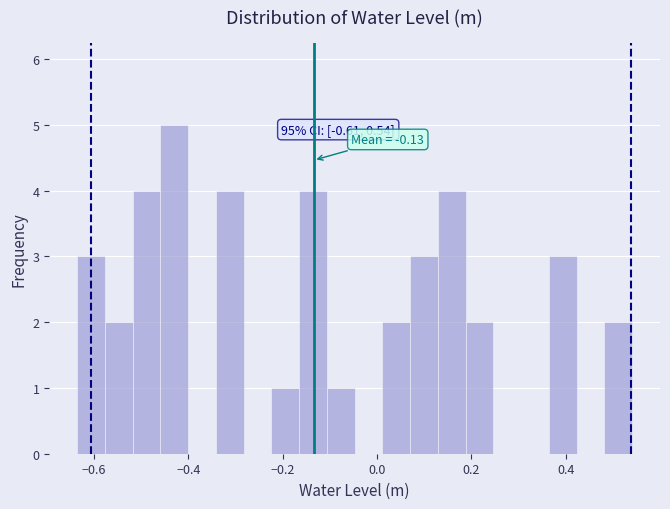

Around what value on the x-axis is the tallest bar? Give the approximate position of its centre, as read against the axis.

-0.44